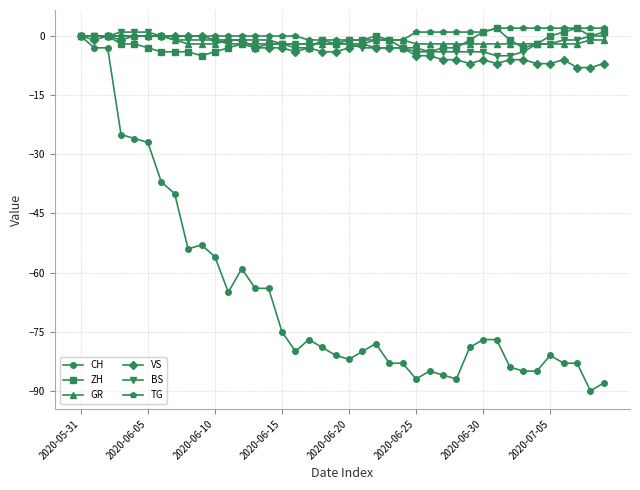

What is the smallest value displayed?

-90